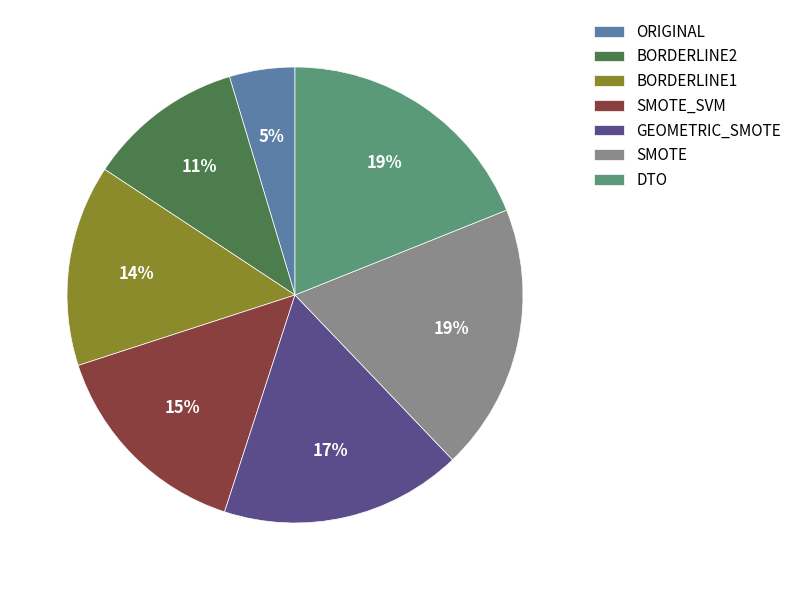

To the nearest percent, what is the difference between the largest and smallest slice percentages?

14%